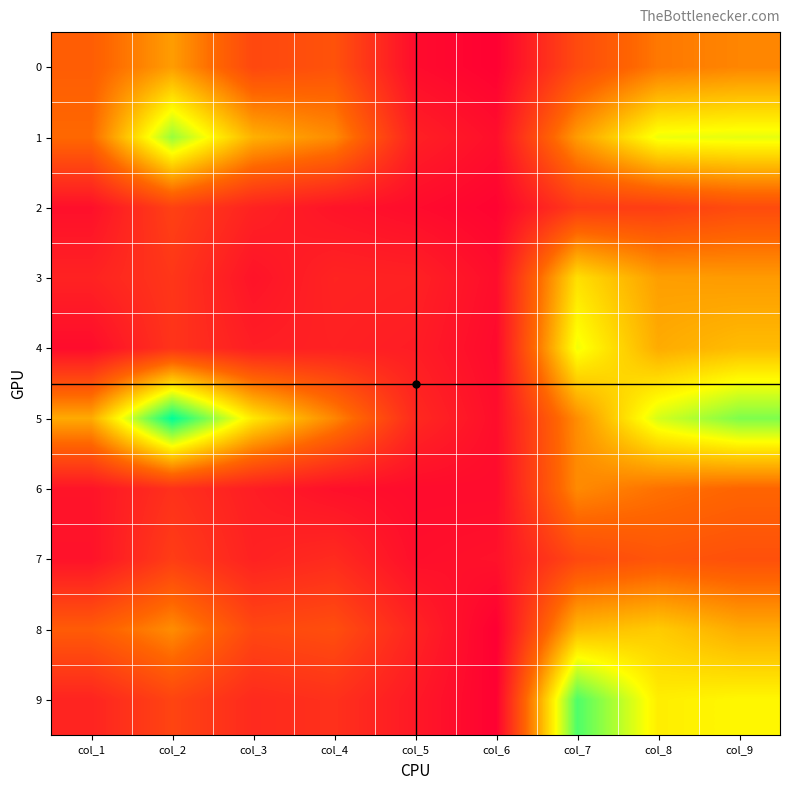

What is the maximum value shown in the chart?

999